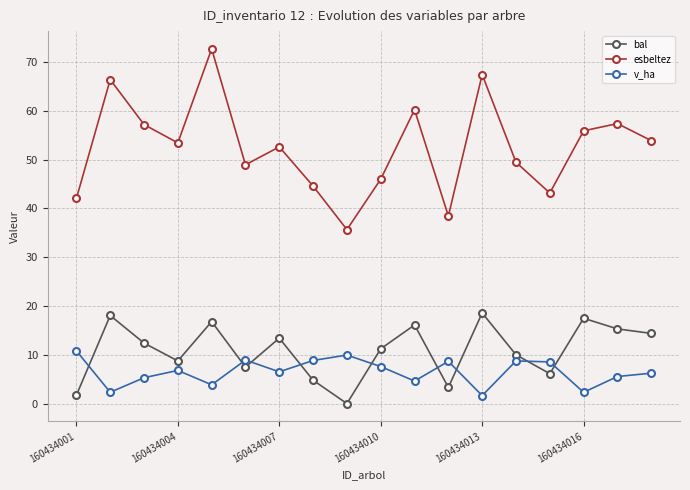

Which series has the largest range (max minus min)?

esbeltez